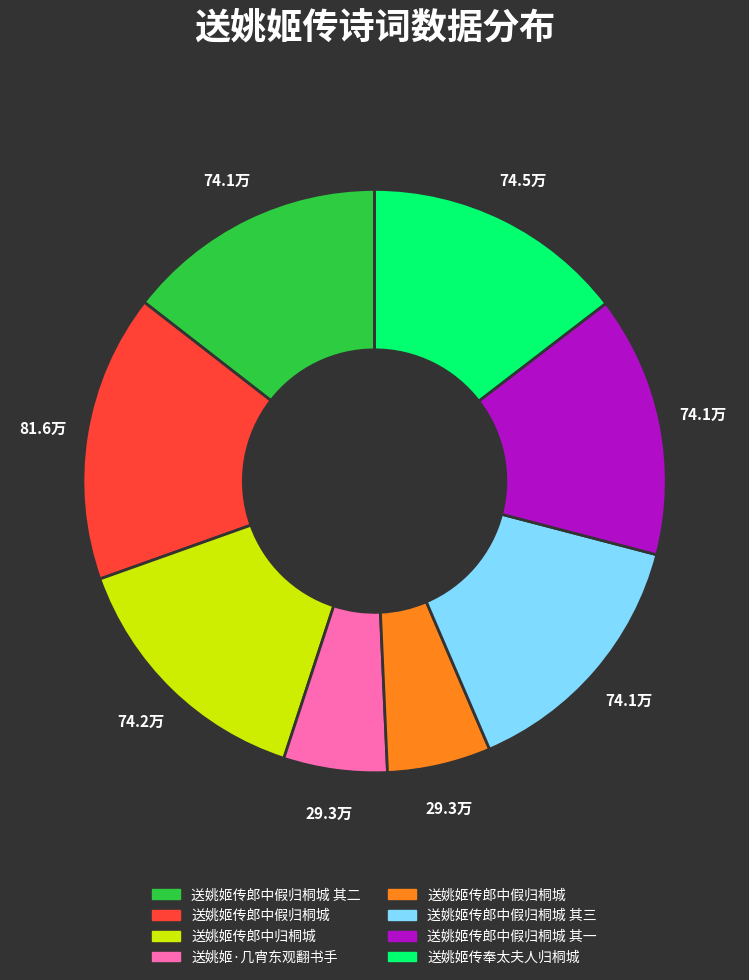

Is there a majority slice in this chart?

No